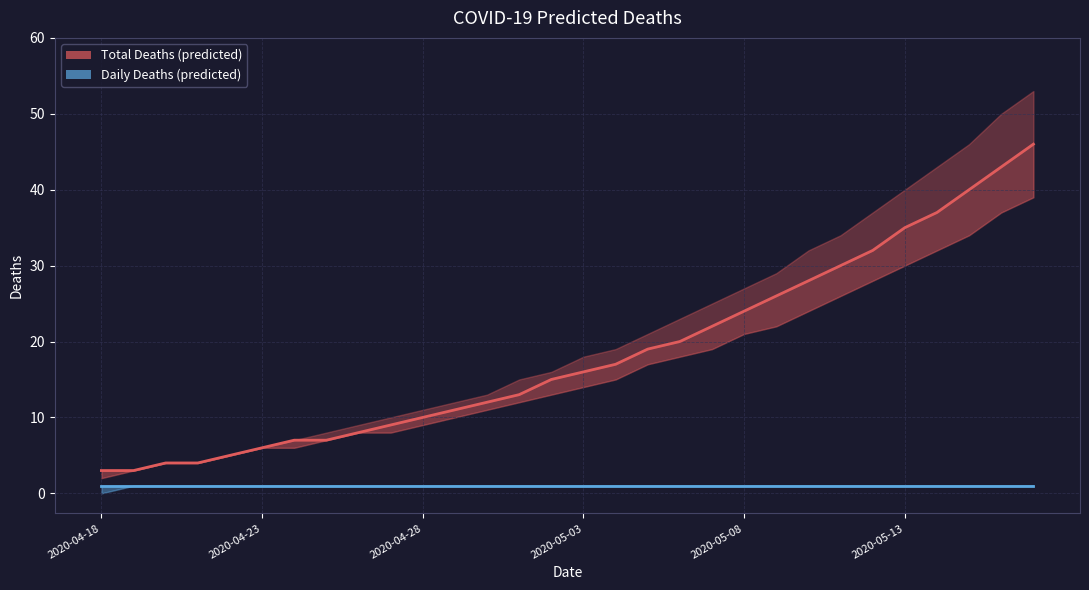

What is the difference between the maximum and minimum values in the predicted_total_deaths_mean series?

43